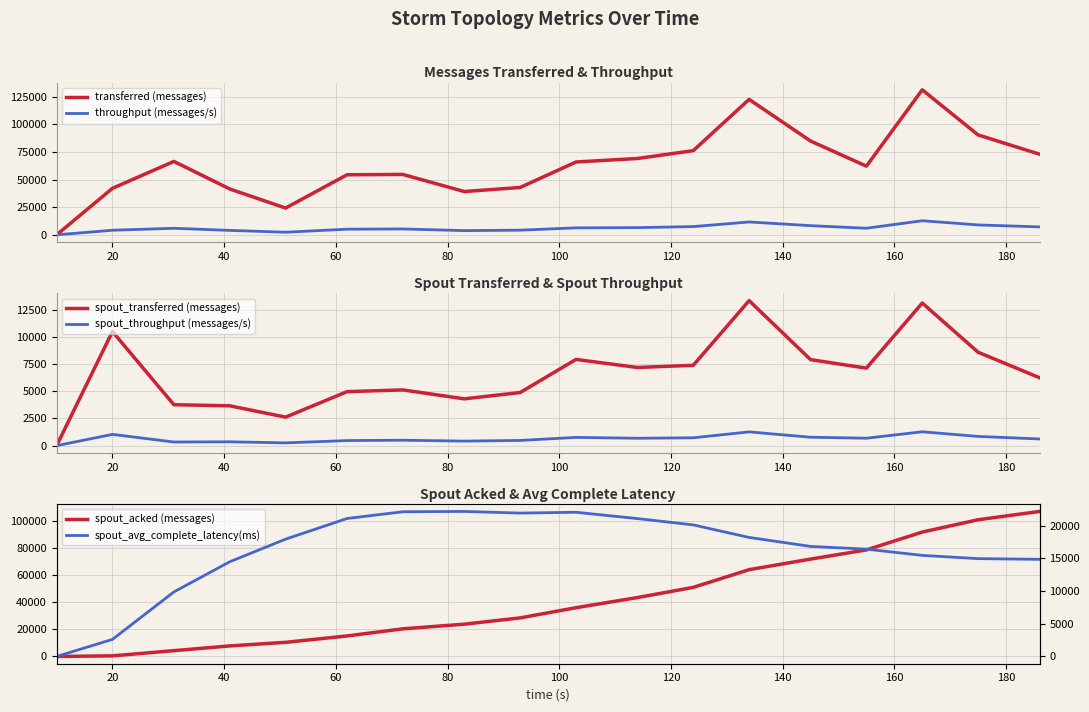

What is the maximum value for throughput (messages/s)?

12752